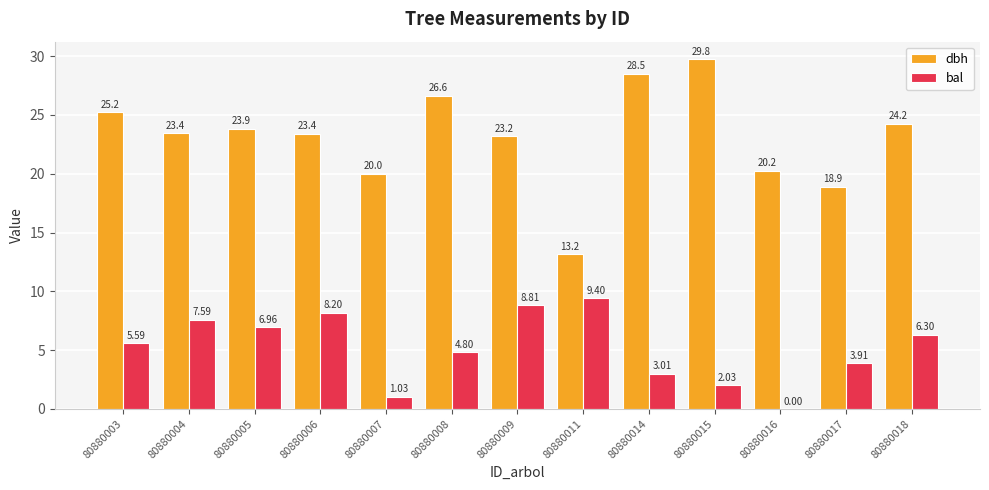

Between 80880005 and 80880006, which series saw the biggest shift?

bal